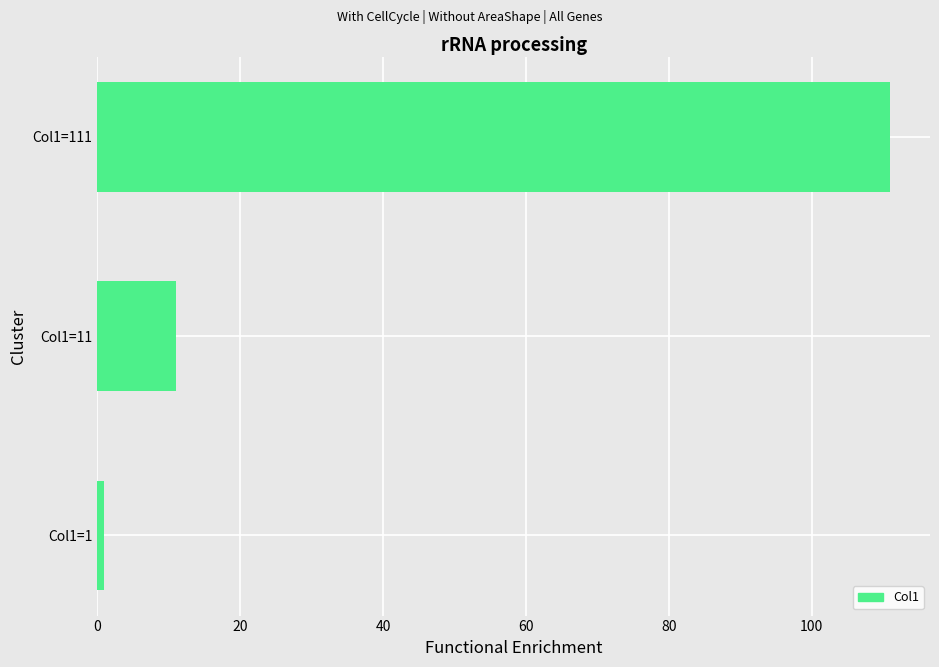

Count the number of data series in this chart.

1